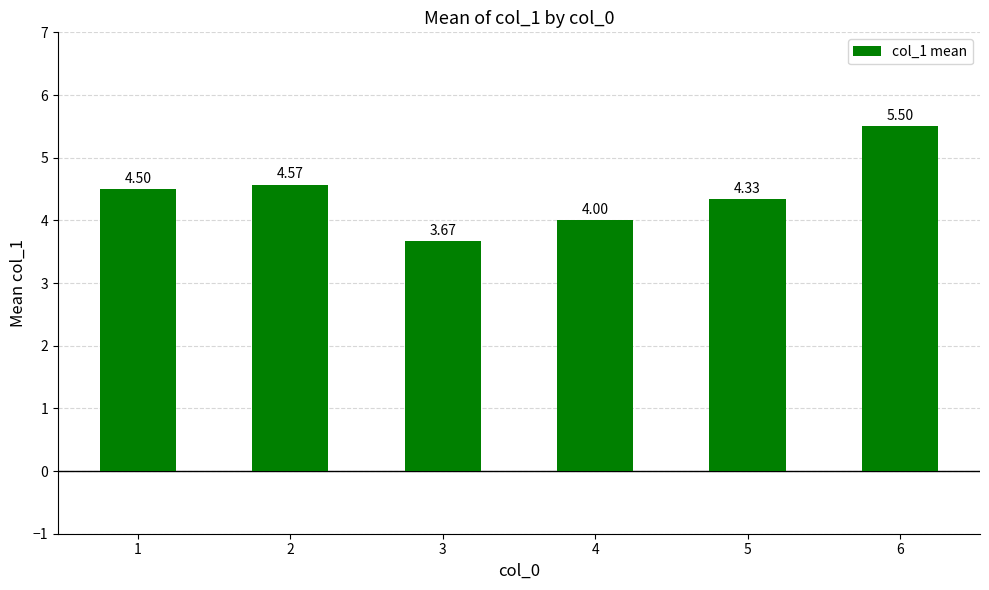

At which category does the chart reach its peak across all series?

6